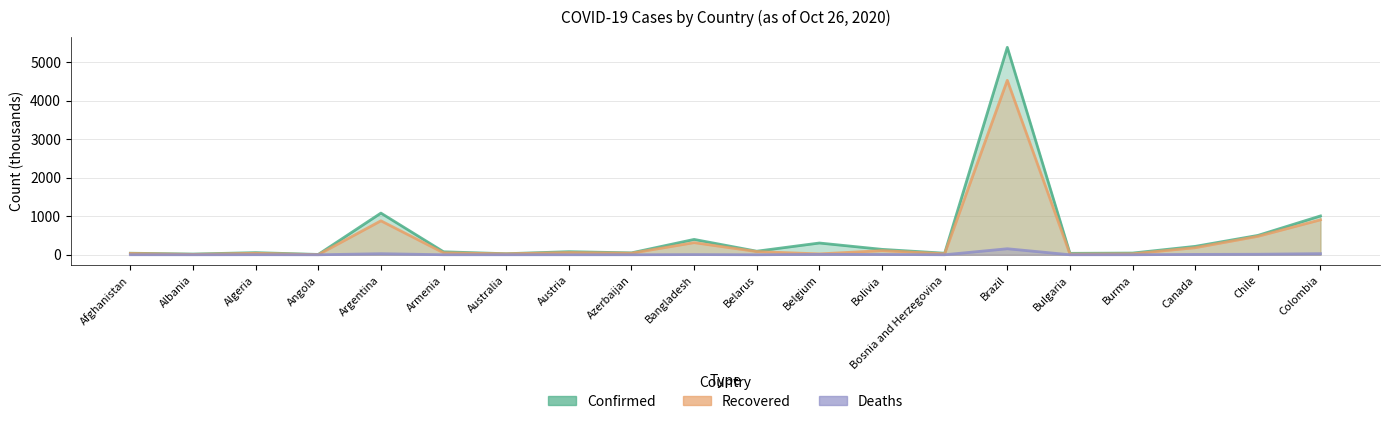

What value does the Deaths series have at Armenia?

1.2